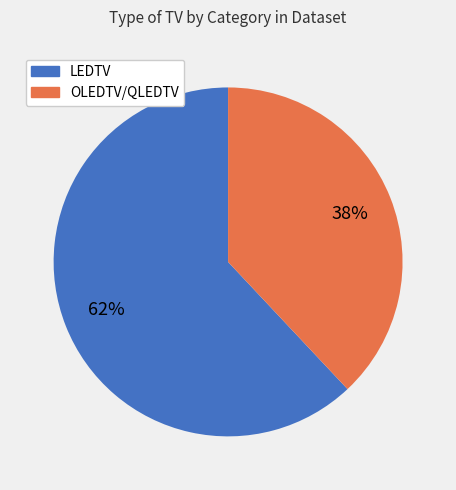

Does any single category account for the majority?

Yes